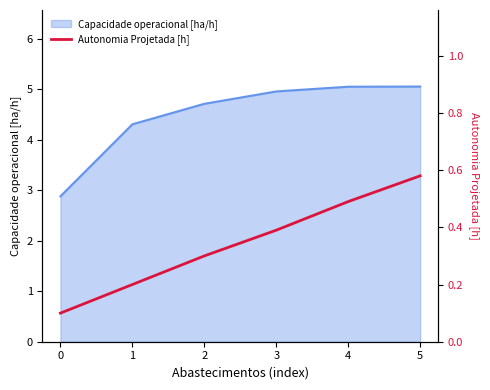

How many values are between 0 and 1?

6